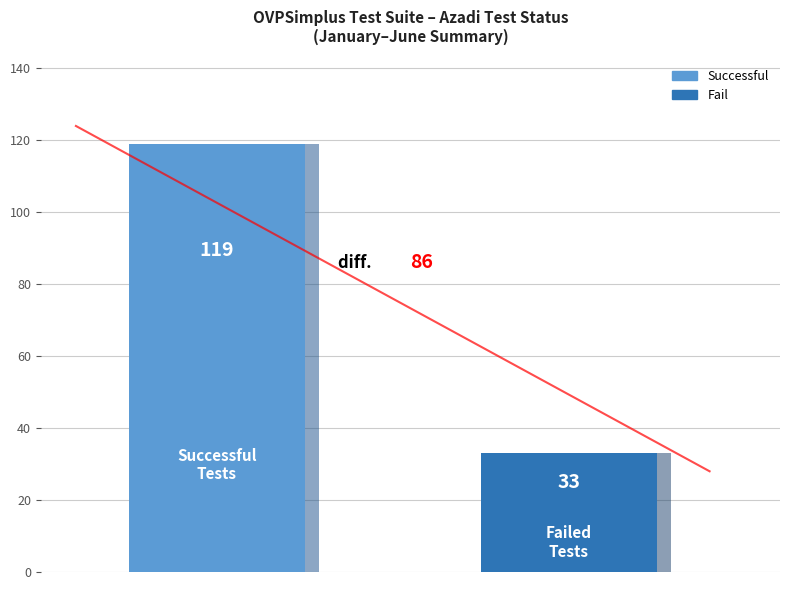

Are the bars horizontal?

No